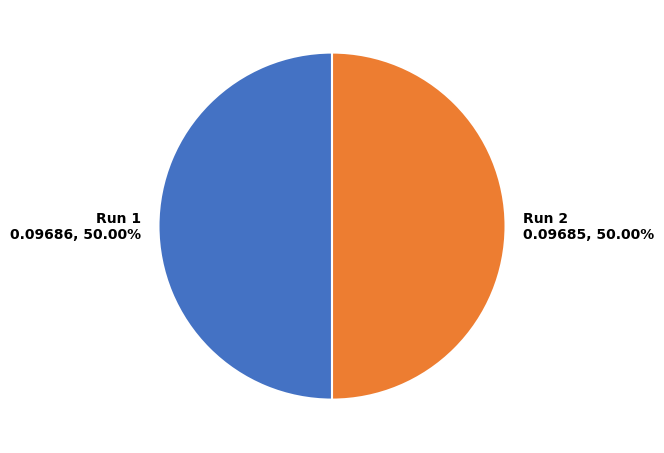

Is the sum of Run 2 0.09685, 50.00% and Run 1 0.09686, 50.00% greater than half?

Yes